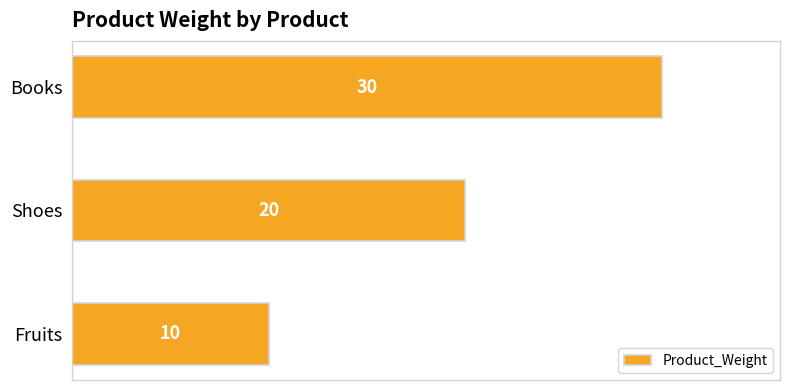

How many values are between 10 and 30?

3